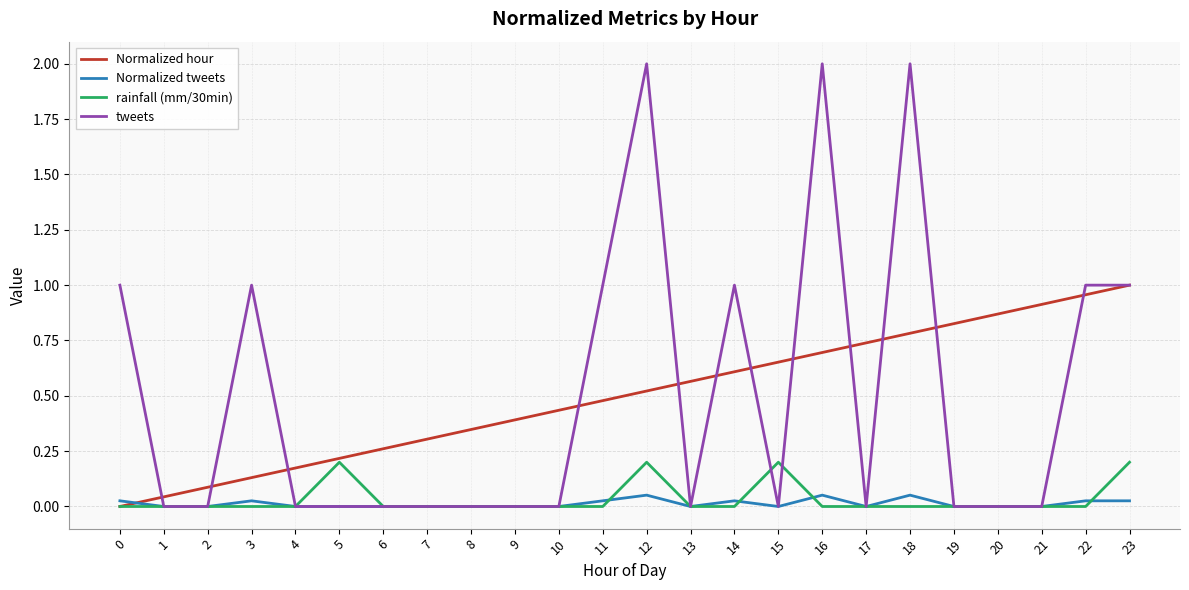

What is the average value of the tweets series?

0.5